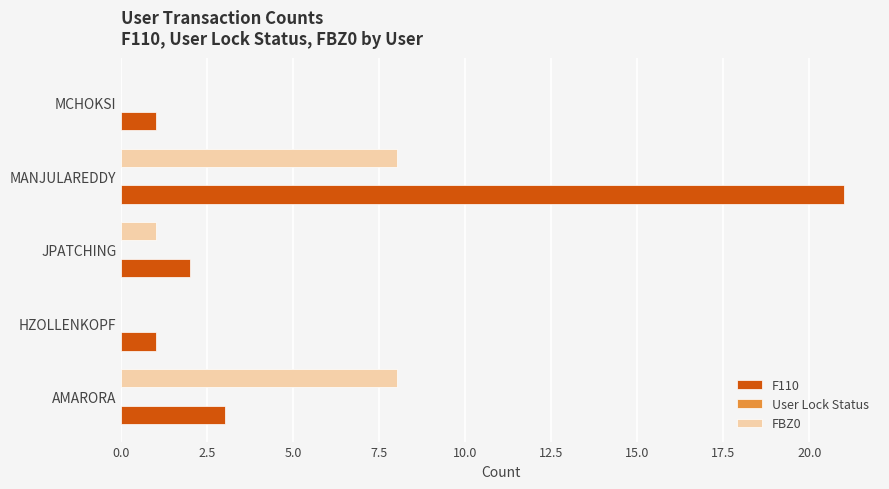

What is the greatest value displayed?

21